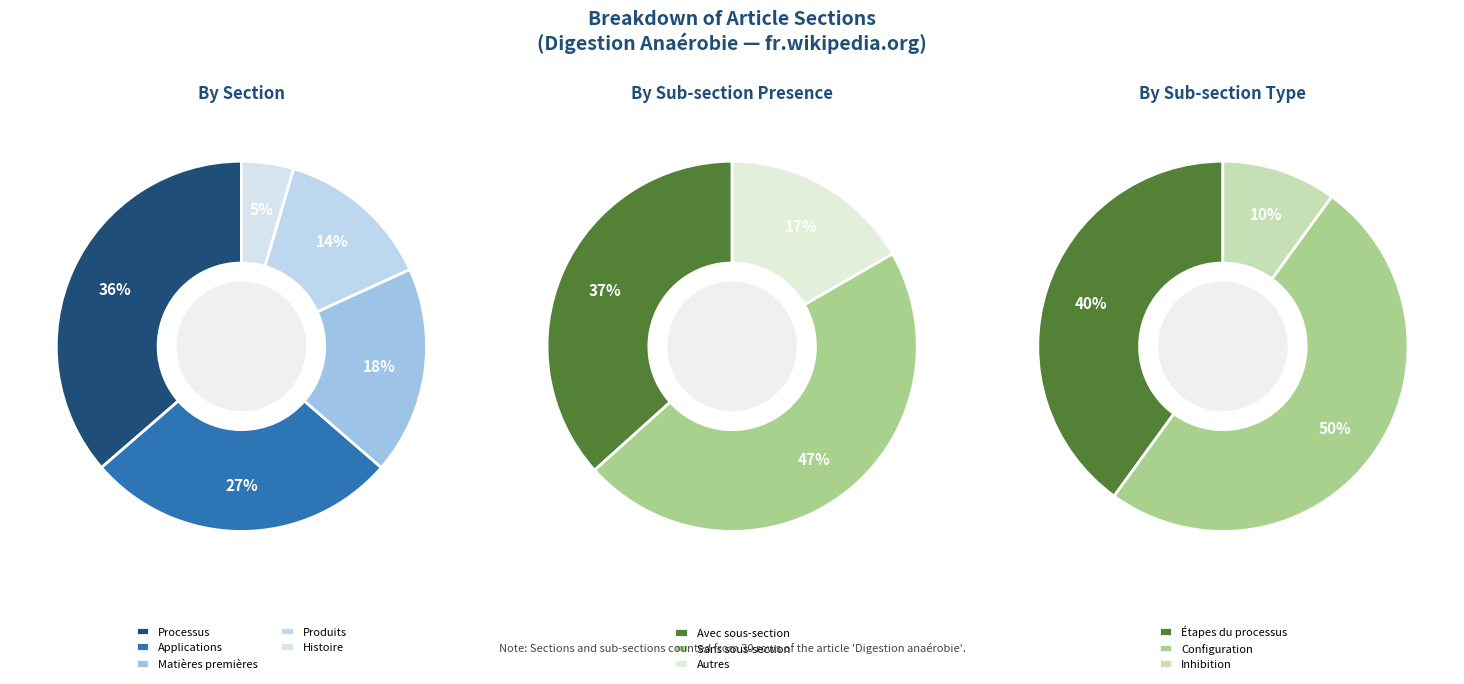

What percentage do Processus and Produits together represent?

50.0%